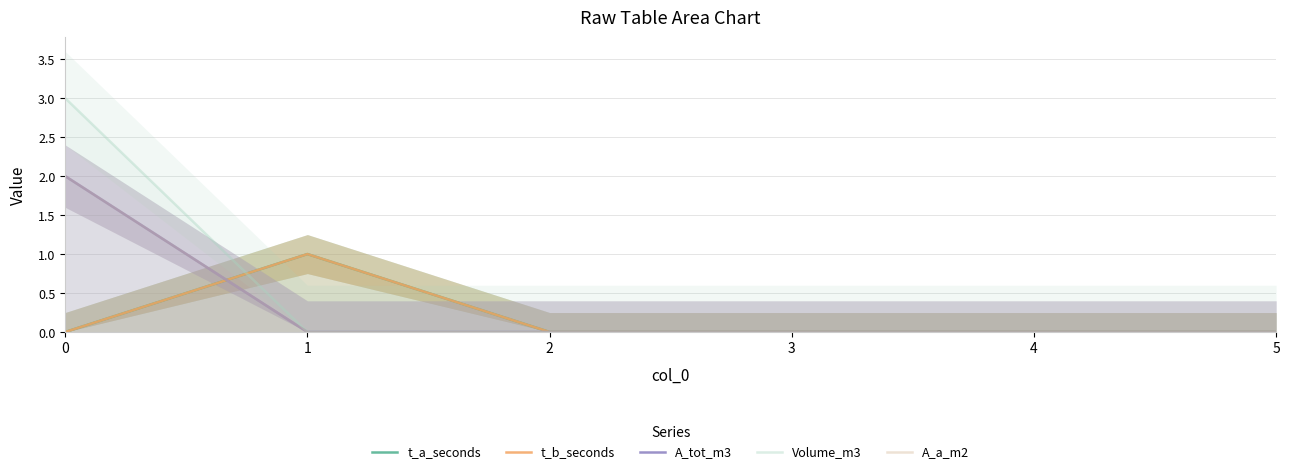

Reading left to right, what are all the values shown in this chart?

t_a_seconds: 0=0	1=1	2=0	3=0	4=0	5=0
t_b_seconds: 0=0	1=1	2=0	3=0	4=0	5=0
A_tot_m3: 0=2	1=0	2=0	3=0	4=0	5=0
Volume_m3: 0=3	1=0	2=0	3=0	4=0	5=0
A_a_m2: 0=2	1=0	2=0	3=0	4=0	5=0